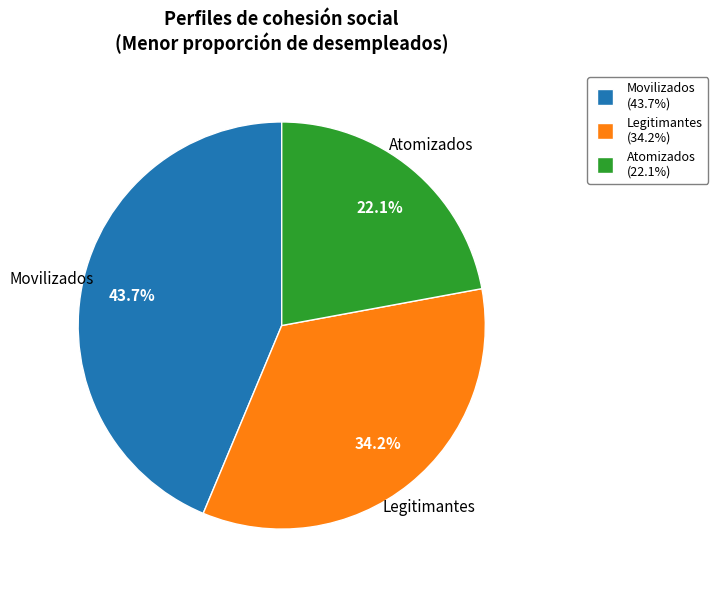

Is Atomizados the majority of the pie?

No